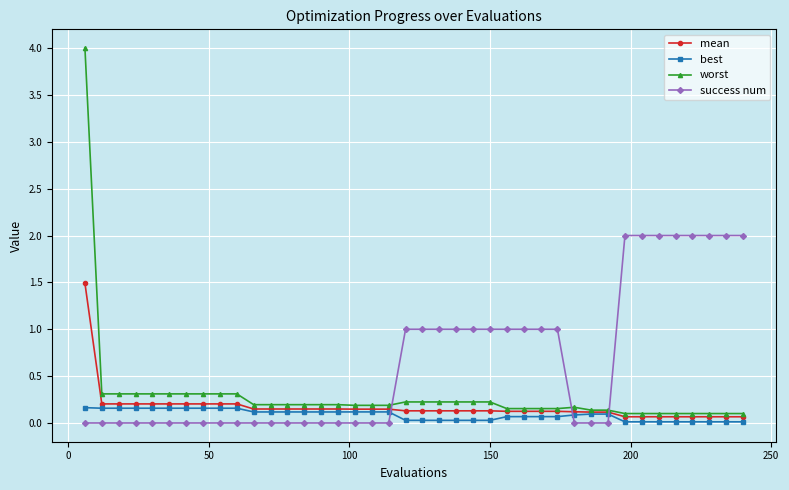

What is the maximum value for success num?

2.0